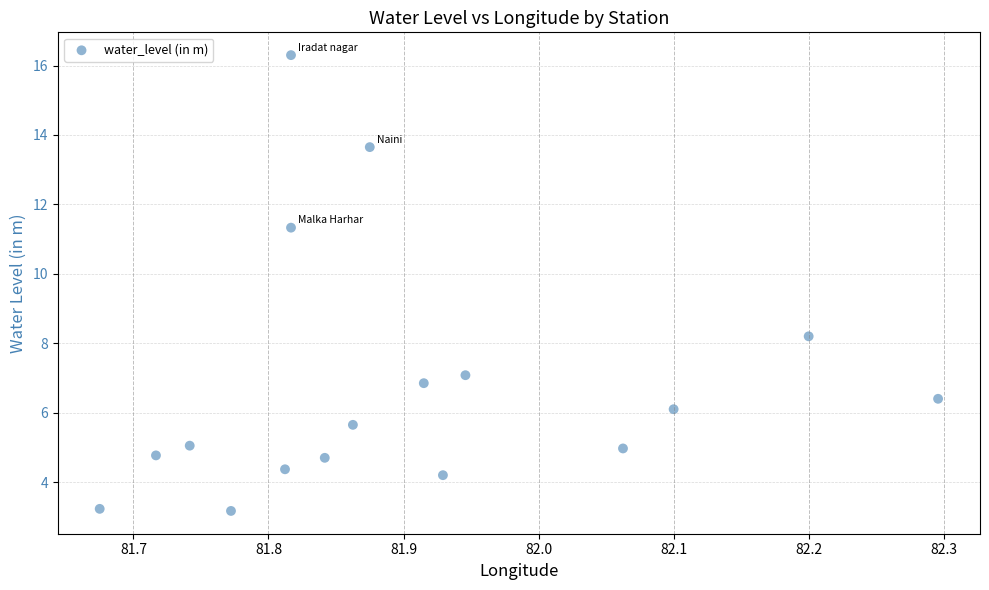

What is the range of X values (max minus min)?

0.6